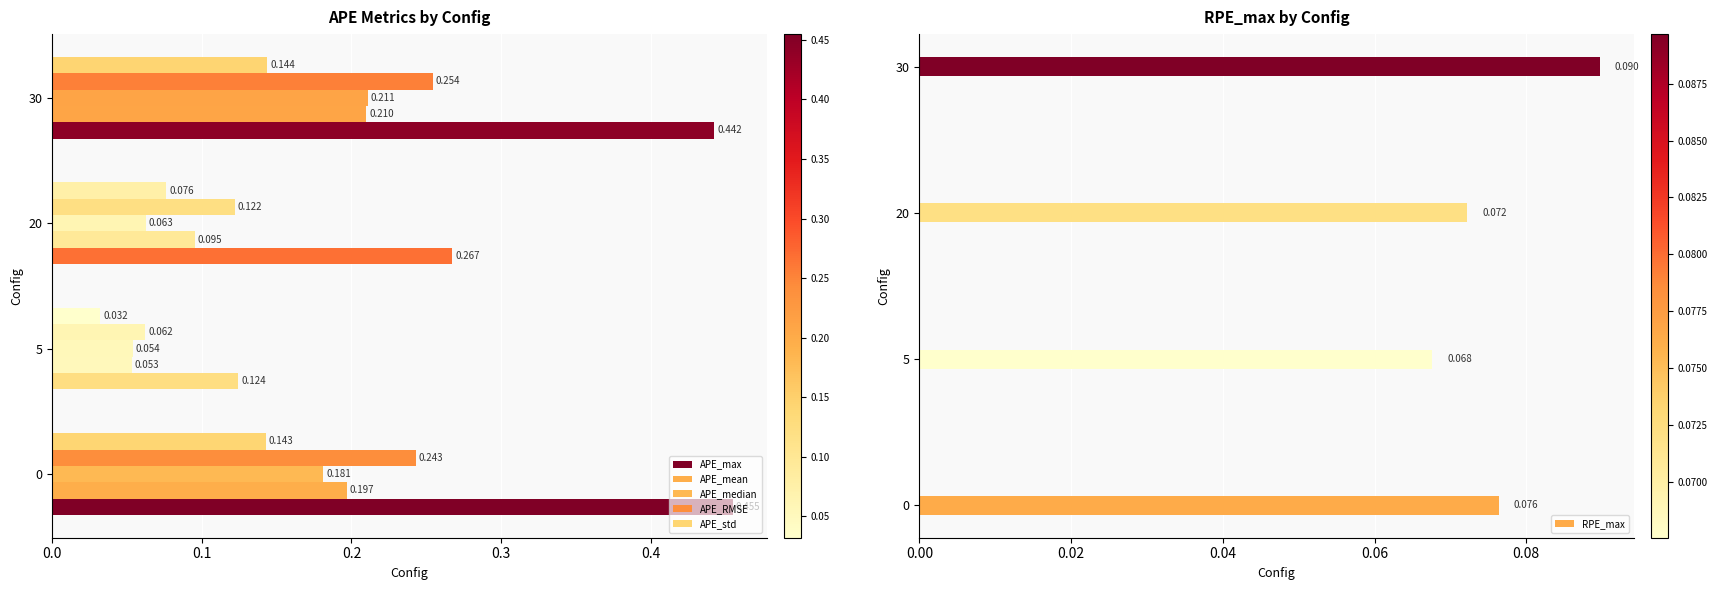

The APE_max series shows 0.2 at 20. True or false?

False